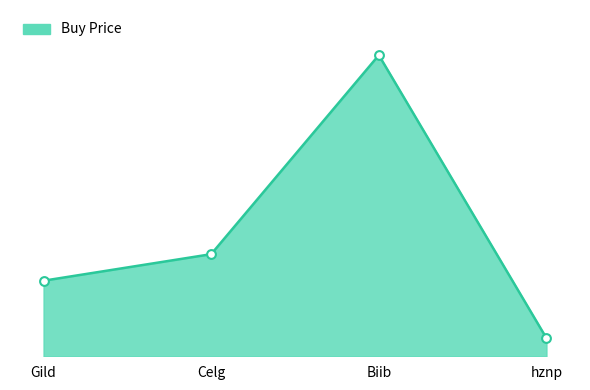

What is the change in value from Celg to hznp?

-87.9